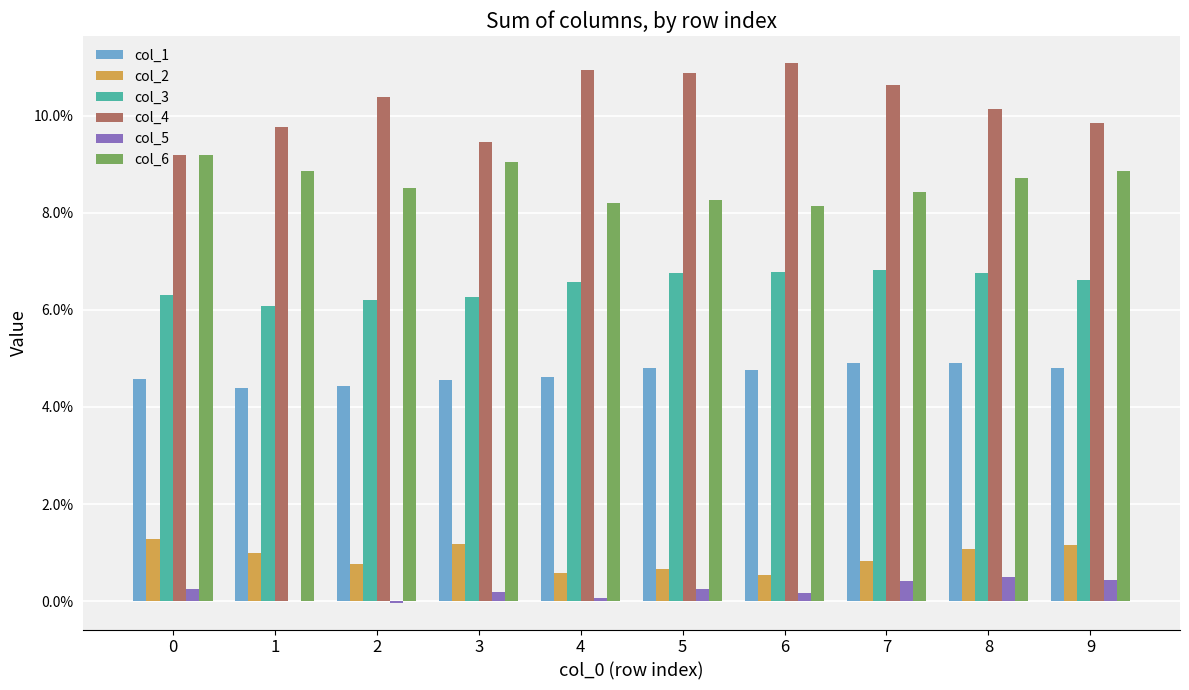

What are all the series names shown in the legend?

col_1, col_2, col_3, col_4, col_5, col_6